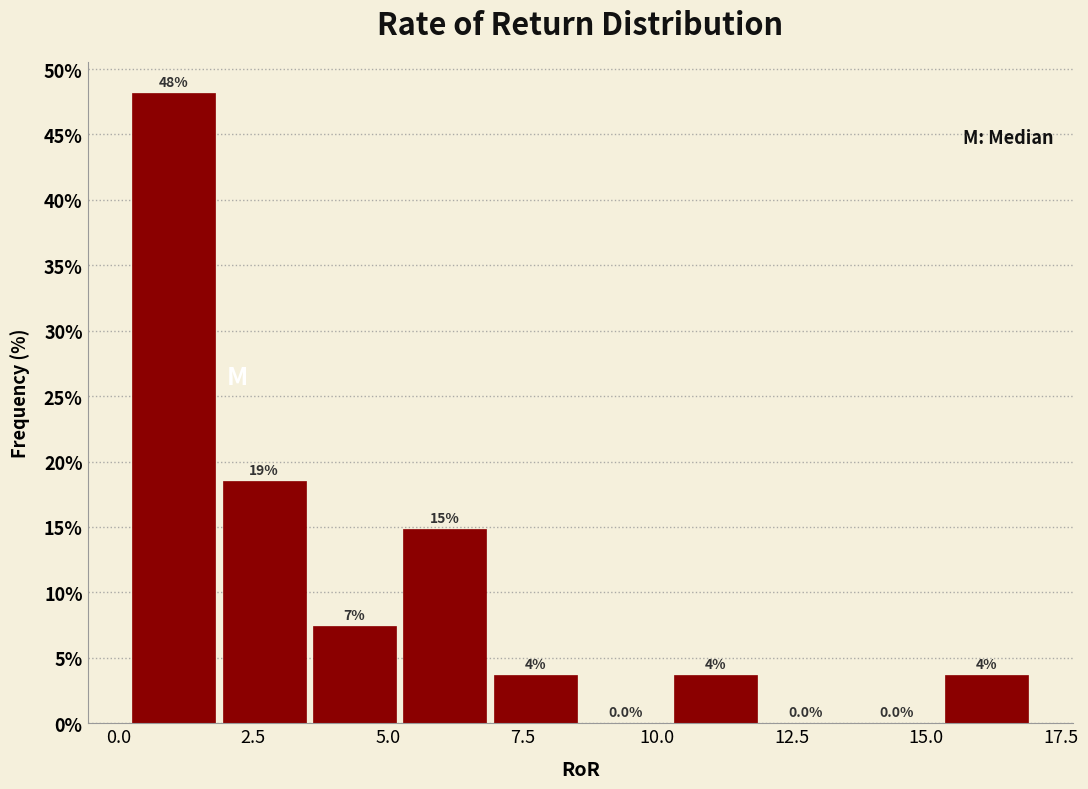

Read against the x-axis, roughly where is the centre of the tallest bar?

1.0